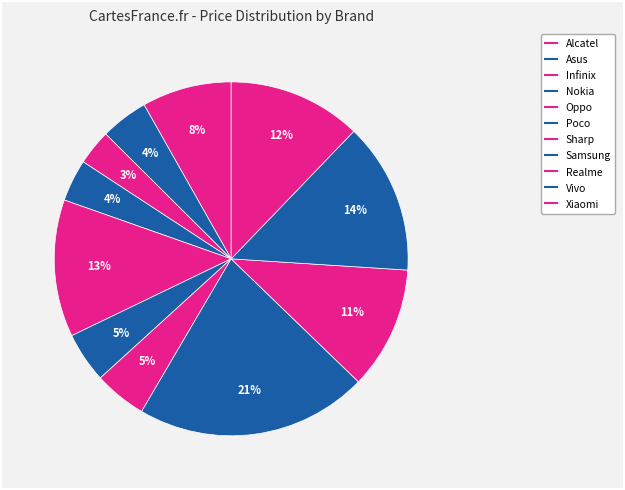

How many segments does this pie chart have?

11